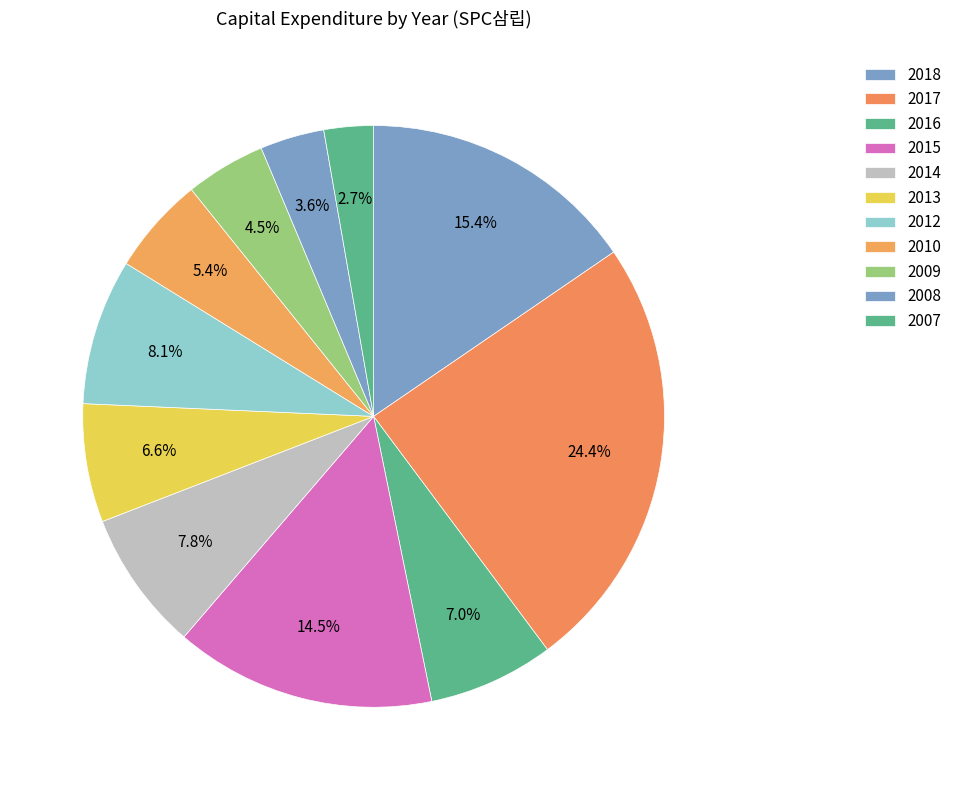

Is the sum of 2017 and 2010 greater than half?

No